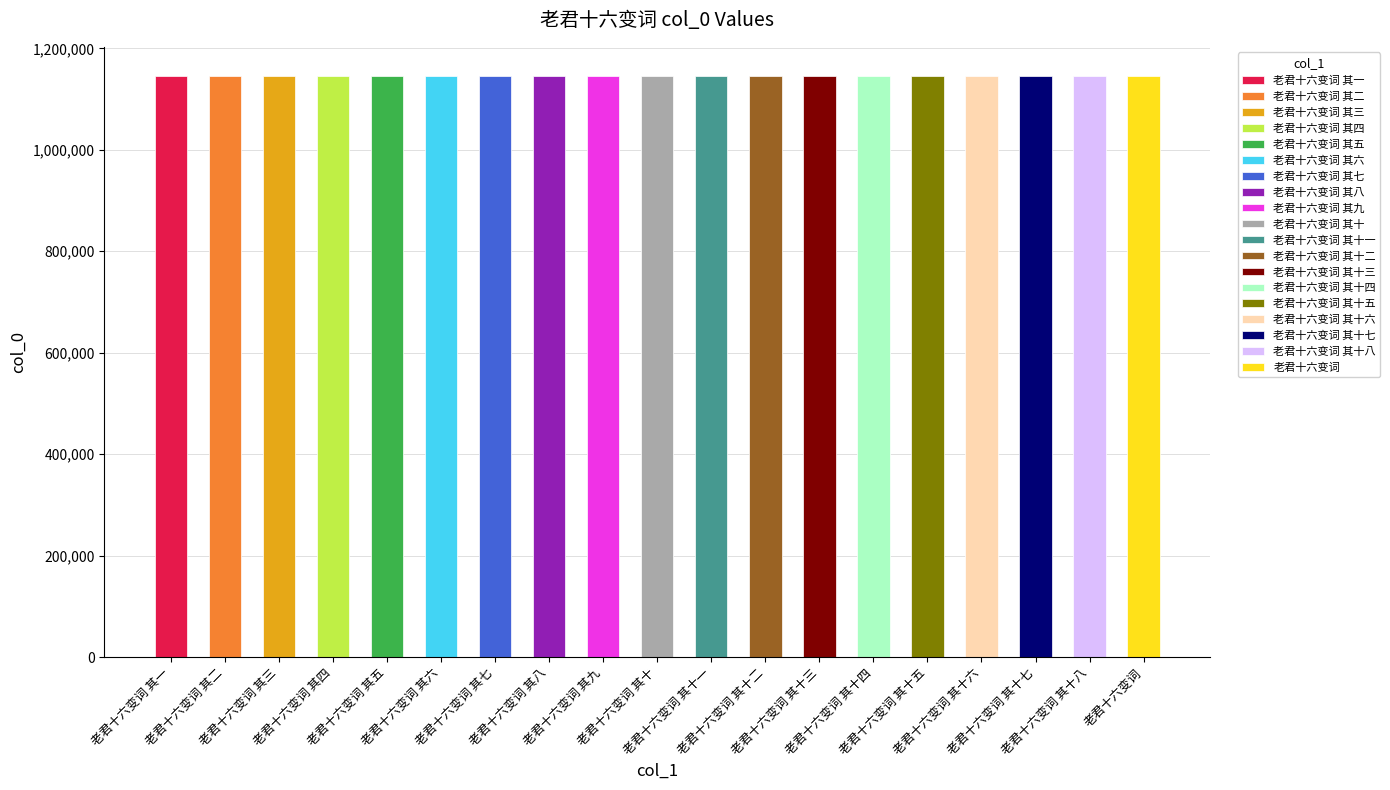

Where does the data first go above 1145241?

老君十六变词 其十一